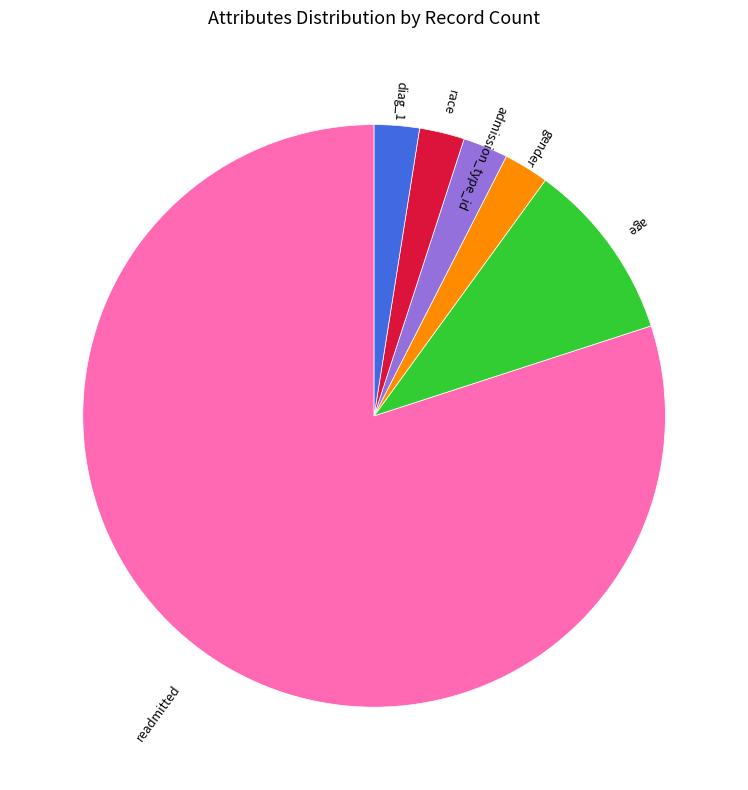

What is the majority slice?

readmitted